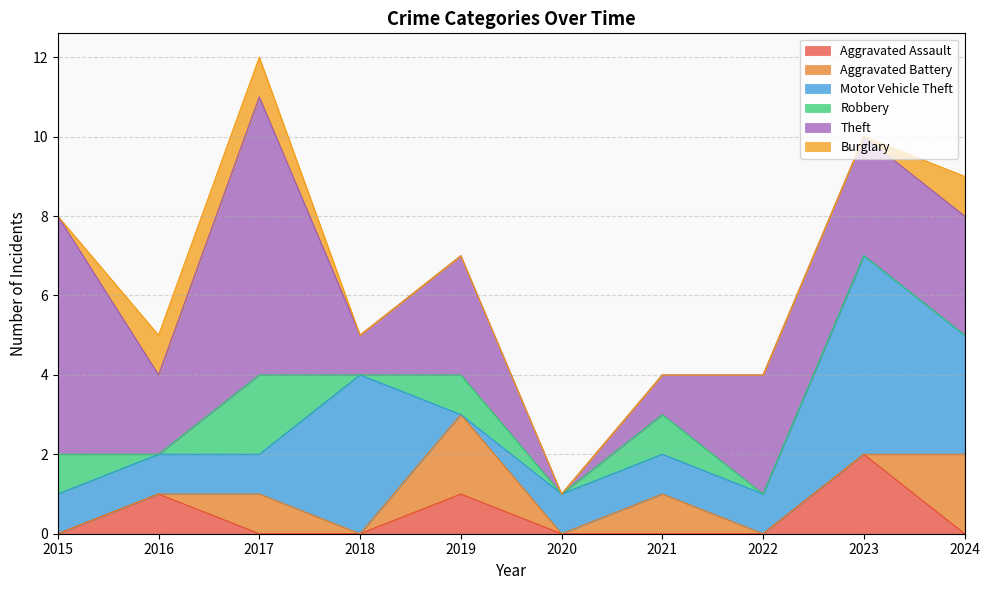

Which series has the largest range (max minus min)?

Theft